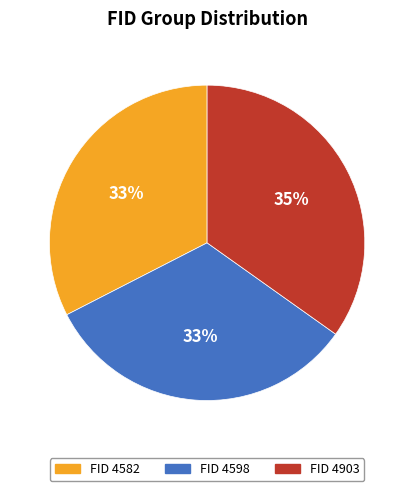

To the nearest percent, what is the difference between the largest and smallest slice percentages?

2%